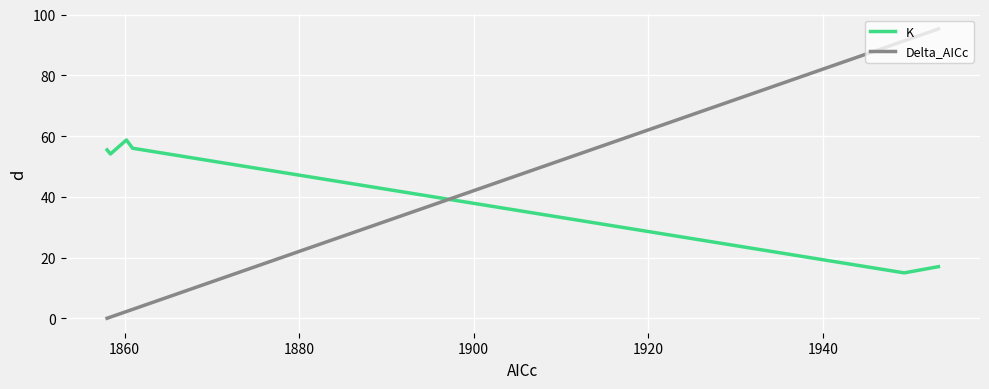

Which series has the largest range (max minus min)?

Delta_AICc